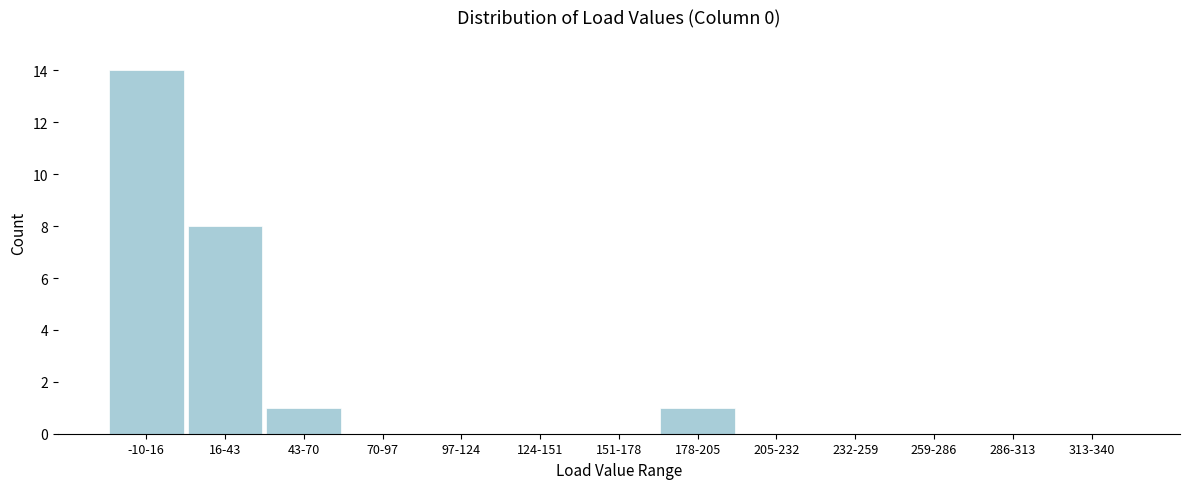

Reading left to right, extract all data points from this chart.

-10-16=14	16-43=8	43-70=1	70-97=0	97-124=0	124-151=0	151-178=0	178-205=1	205-232=0	232-259=0	259-286=0	286-313=0	313-340=0